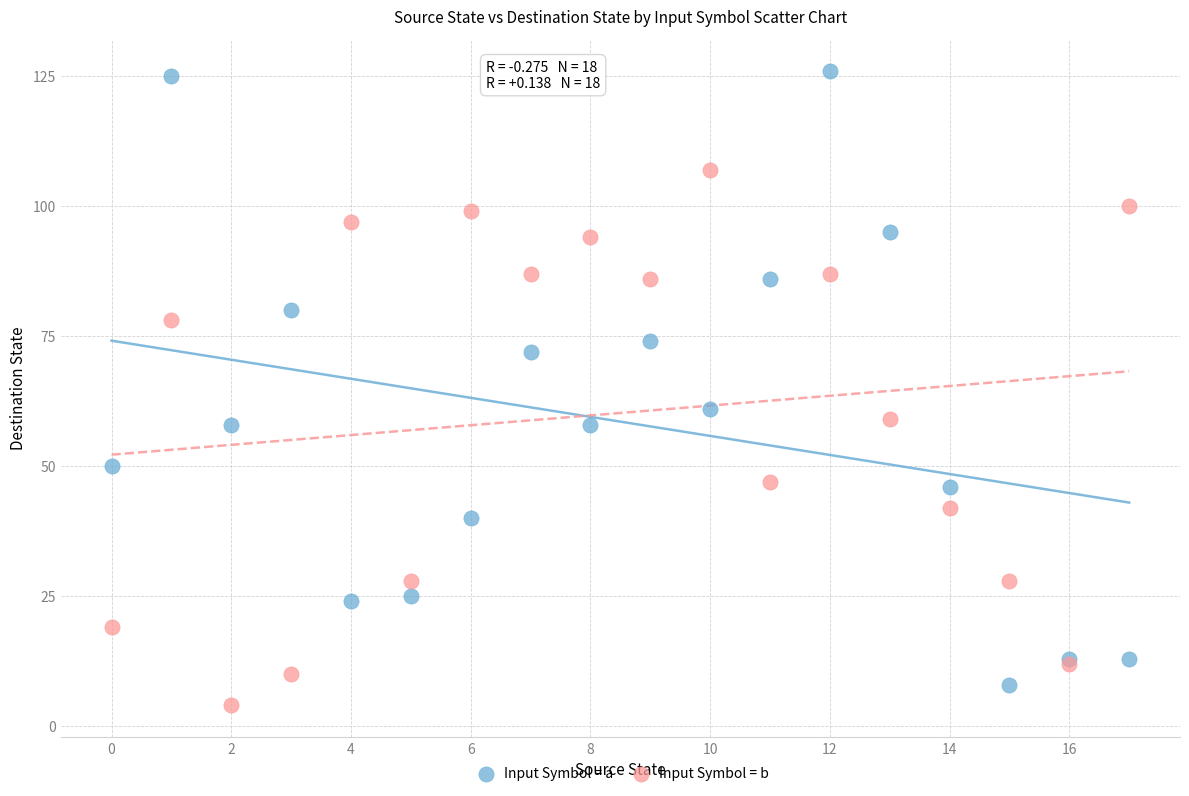

Across all series, what Y value is closest to 65?

61